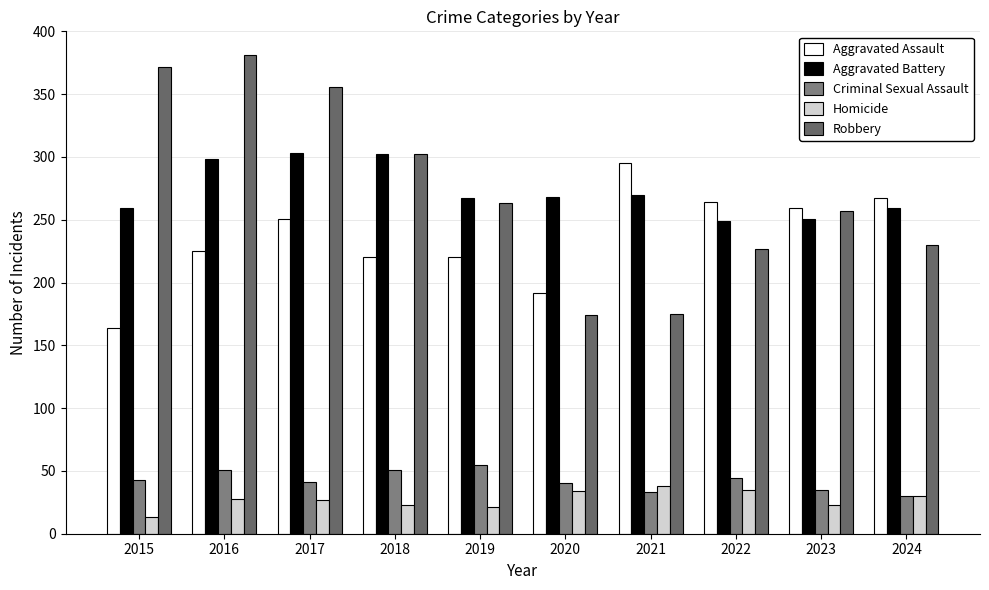

What is the difference between the highest and lowest values at 2021?

262